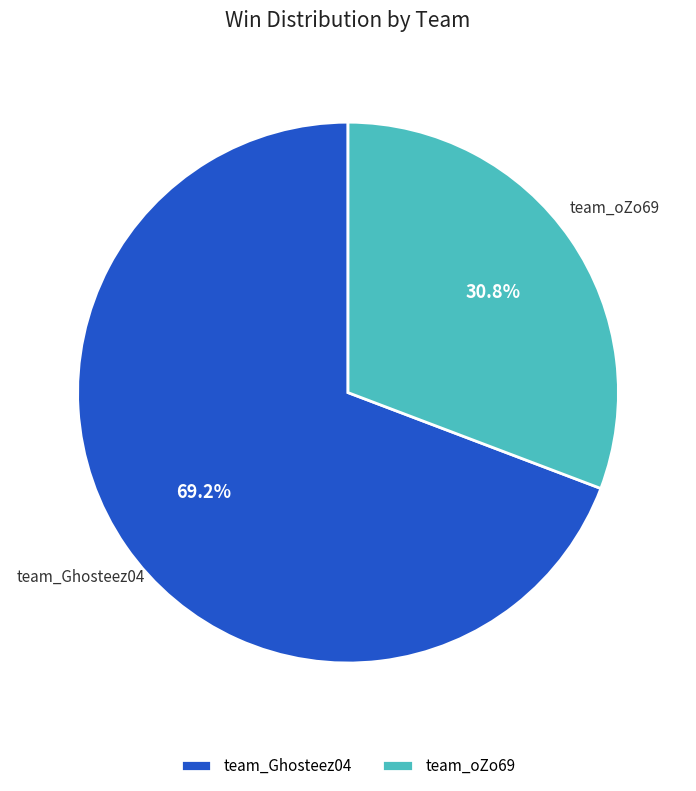

How many segments does this pie chart have?

2